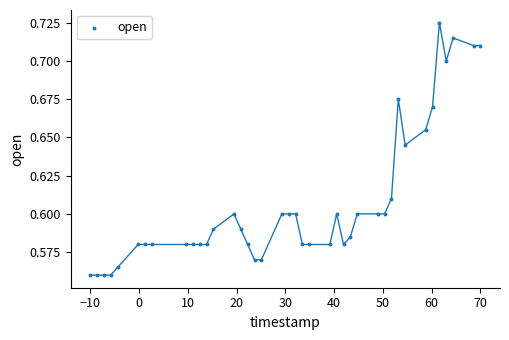

What is the range of X values (max minus min)?

80.0